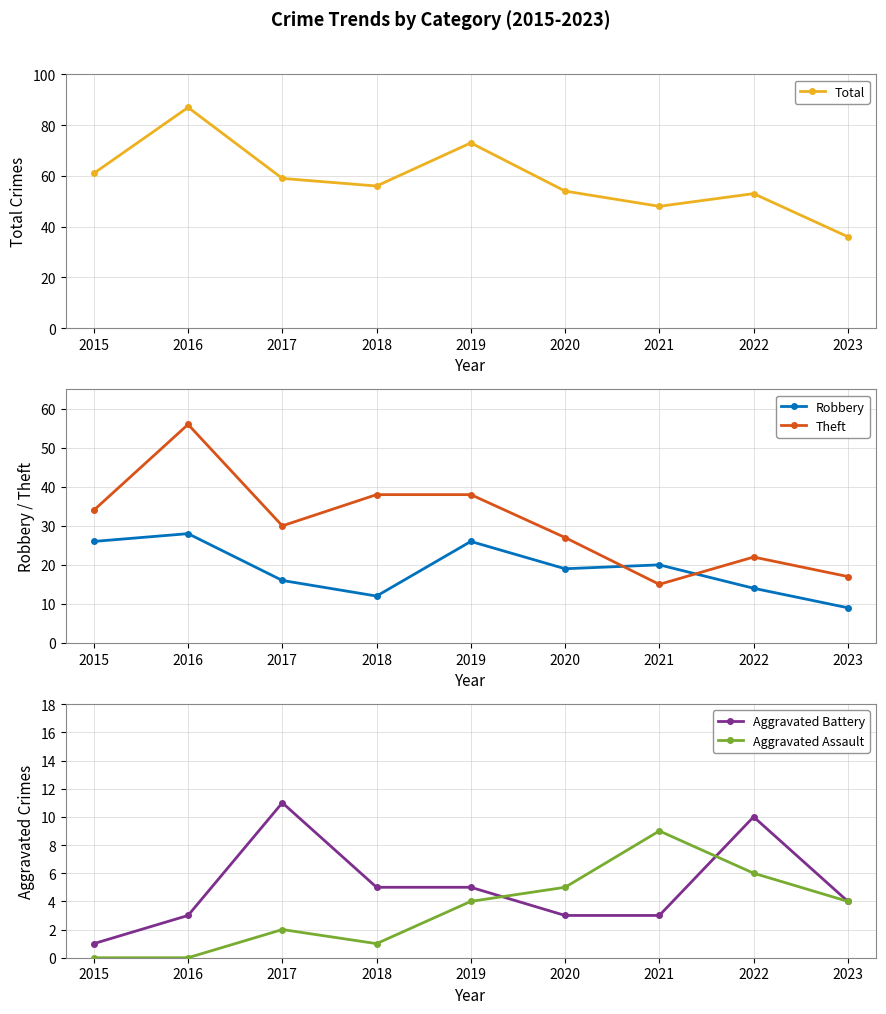

What are all the series names shown in the legend?

Total, Robbery, Theft, Aggravated Battery, Aggravated Assault